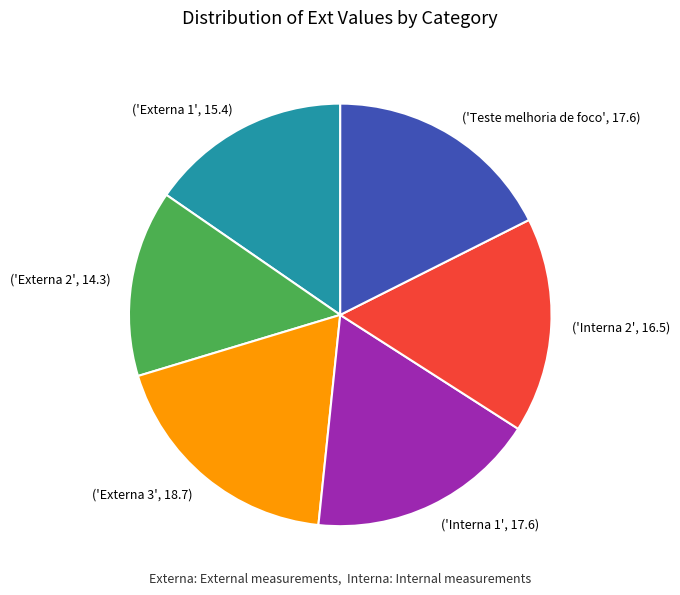

Which category has the smallest portion of the pie?

('Externa 2', 14.3)